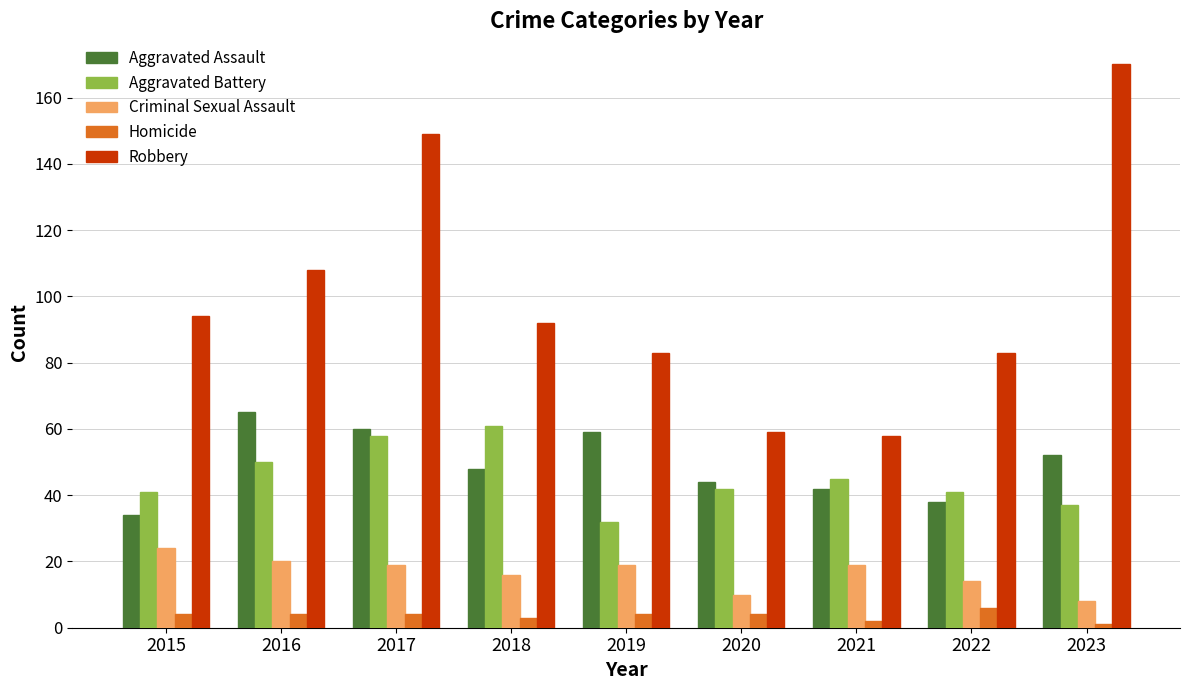

How many values in the Aggravated Assault series are below 48?

4